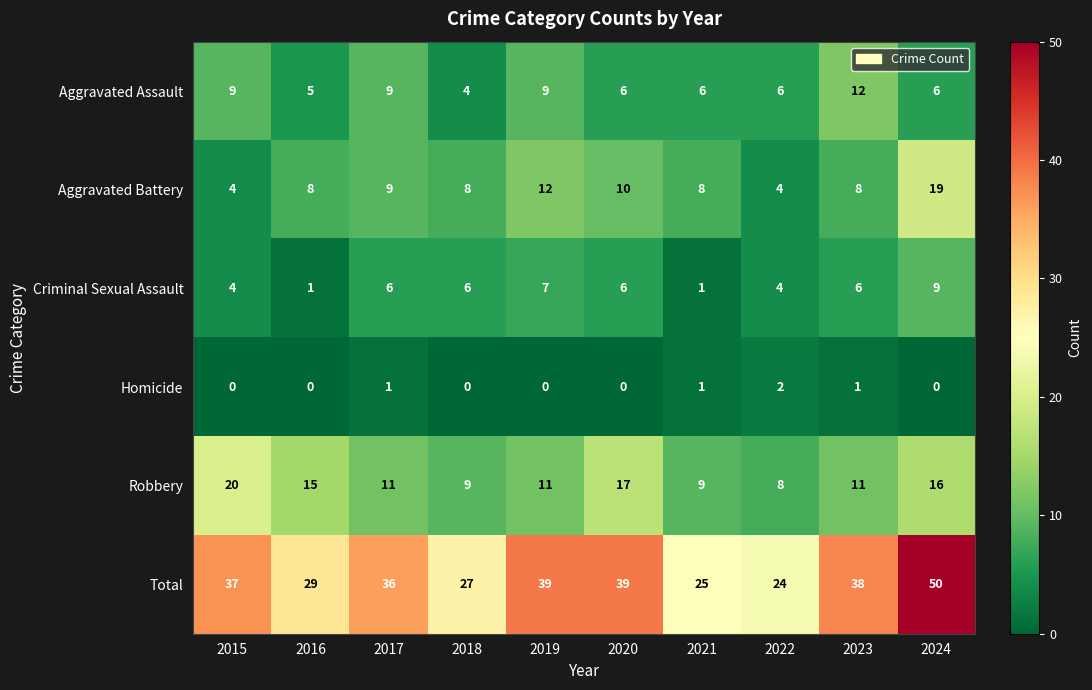

At which label does Aggravated Assault first exceed 6?

2015